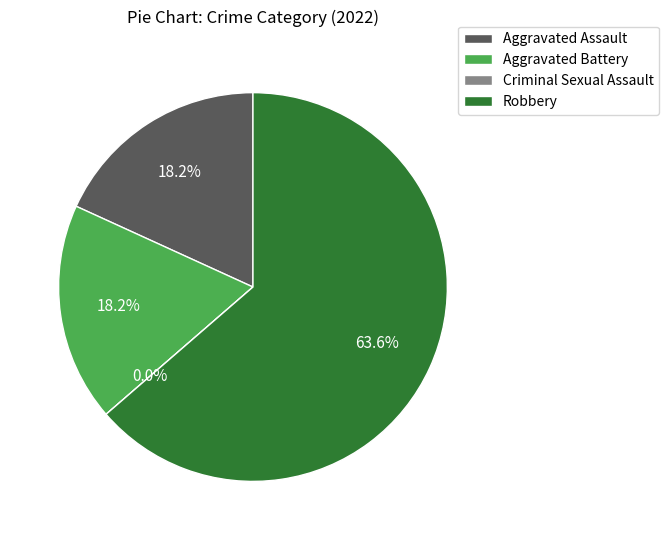

Between Aggravated Assault and Aggravated Battery, which is larger?

Aggravated Assault